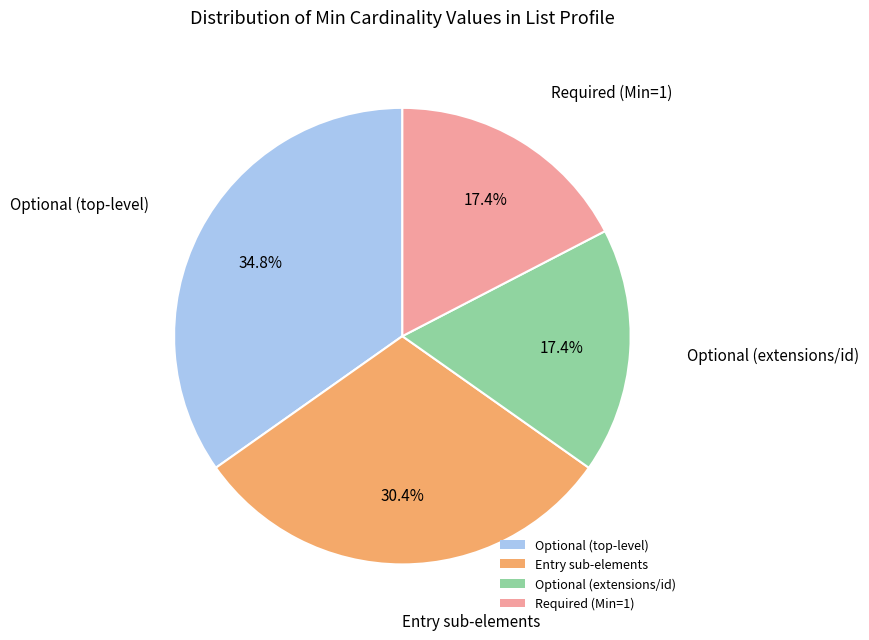

What is the largest slice in the pie chart?

Optional (top-level)